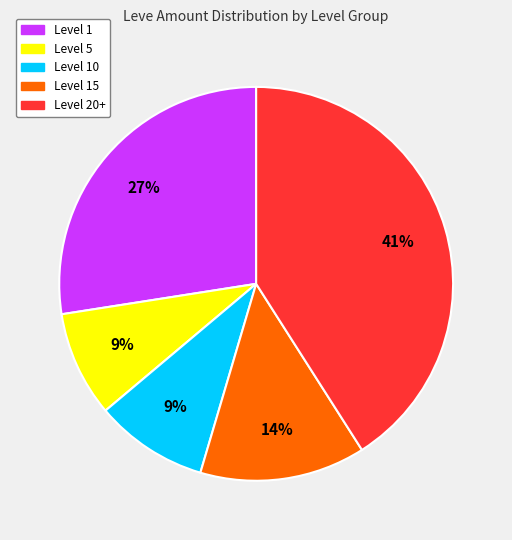

To the nearest percent, what is the combined percentage of Level 20+ and Level 10?

50%